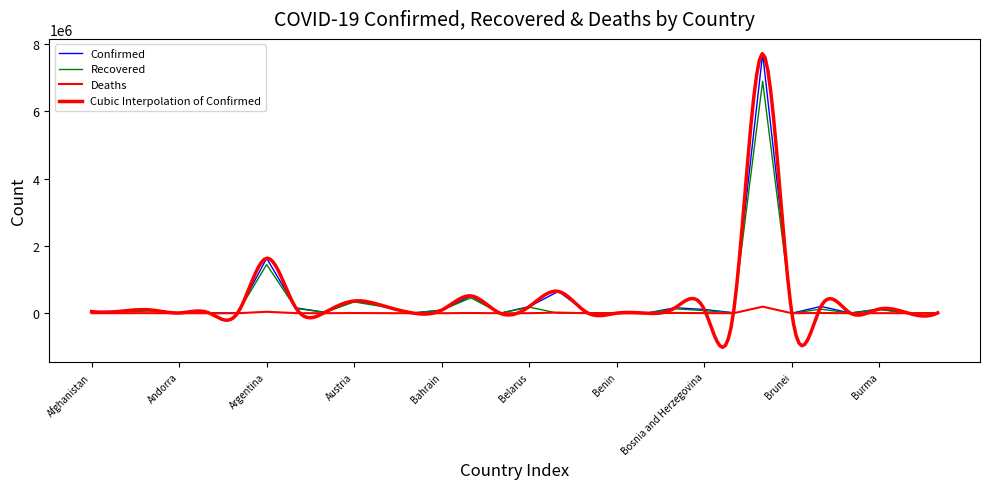

What is the sum of all Confirmed values?

12475907